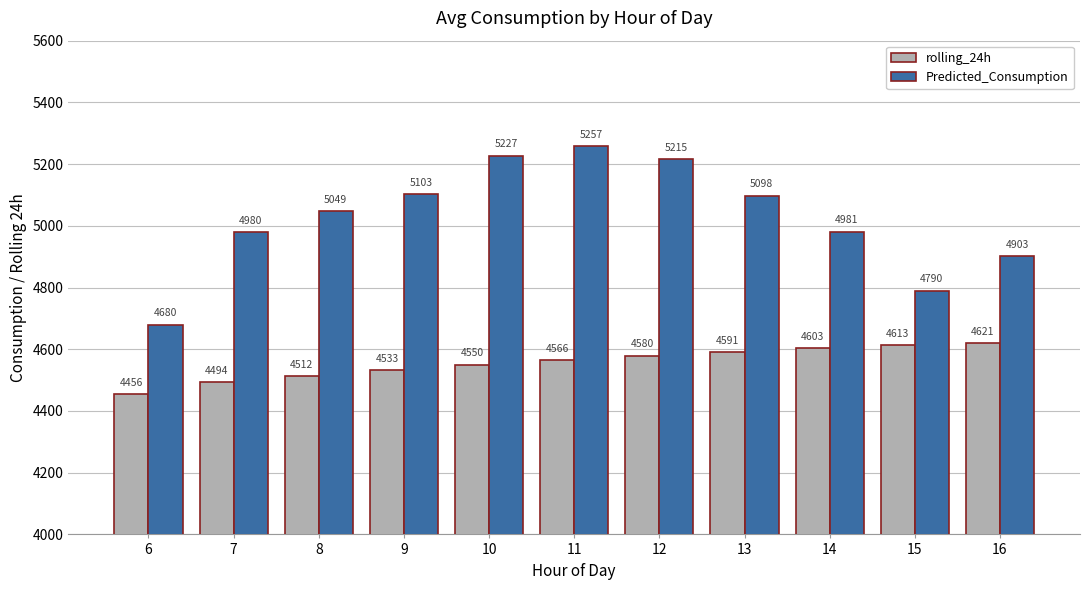

At how many categories does at least one series exceed 4844?

9